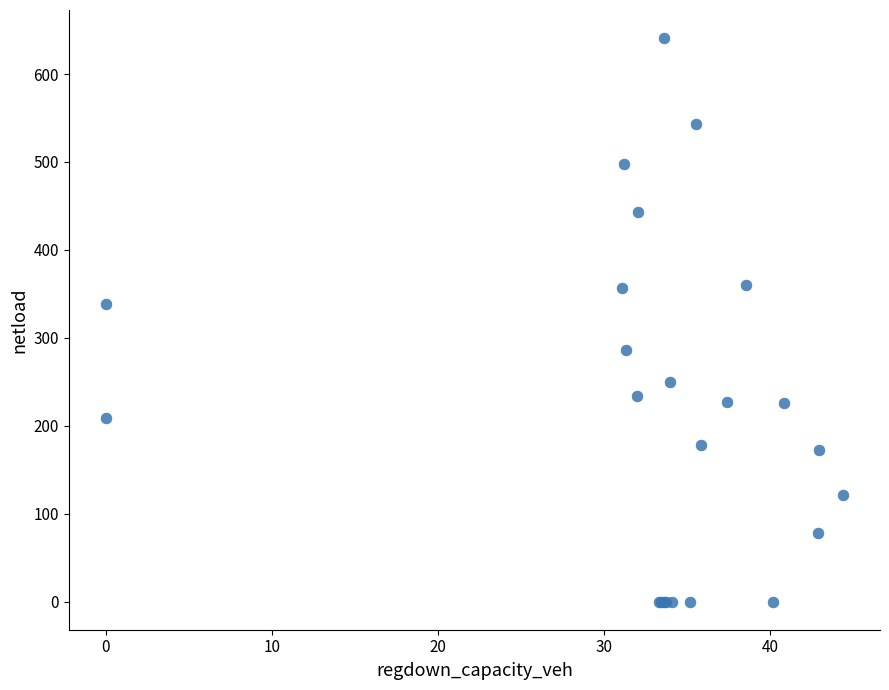

What Y value in the scatter plot is closest to 320?

338.0